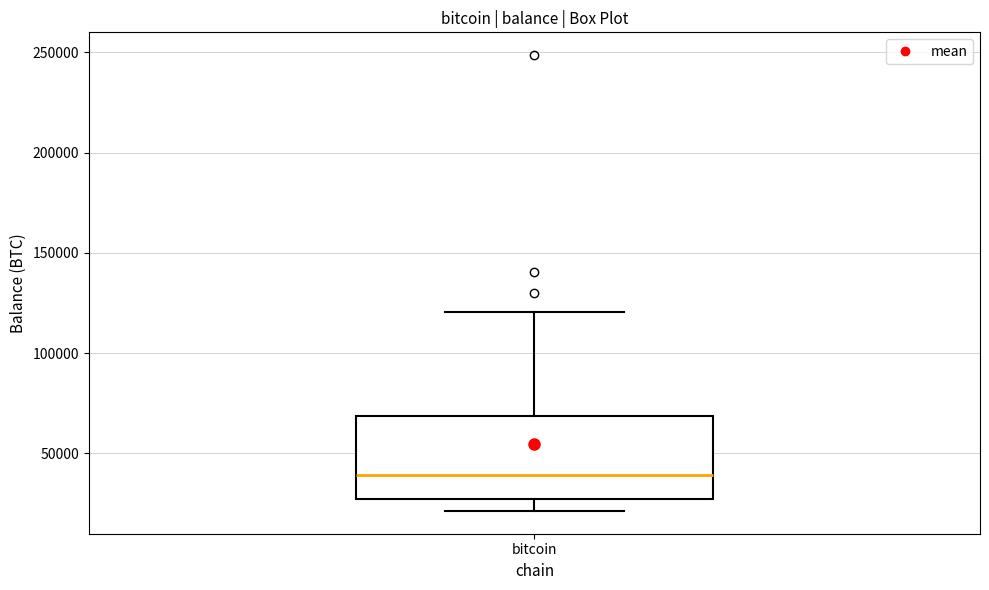

Transcribe this box plot: give where the median line is, the range the box spans, and where the two whiskers end, as read against the y-axis. The values are not printed on the chart, so give them approximately, as read against the axis.

median 40000, box 25000 to 70000, whiskers 20000 to 120000